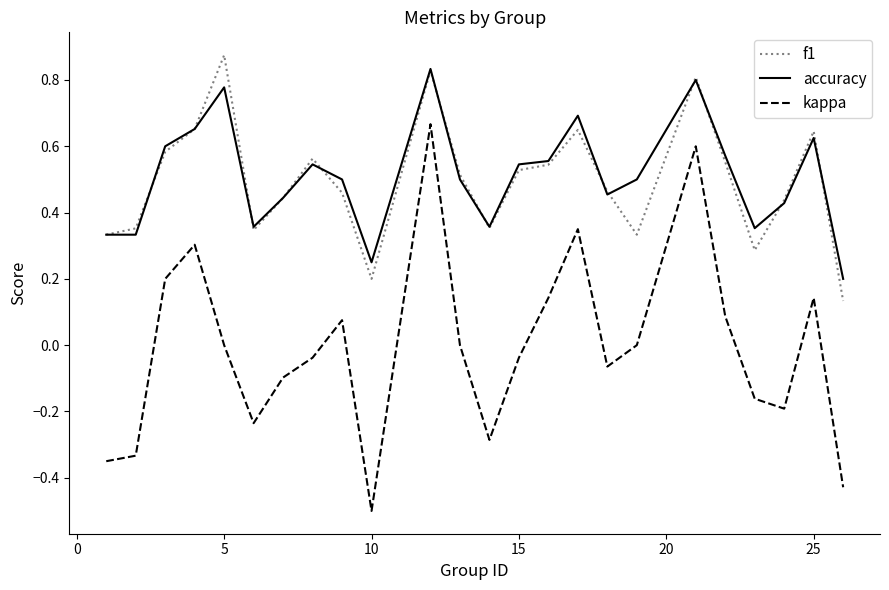

Which series has the largest range (max minus min)?

kappa